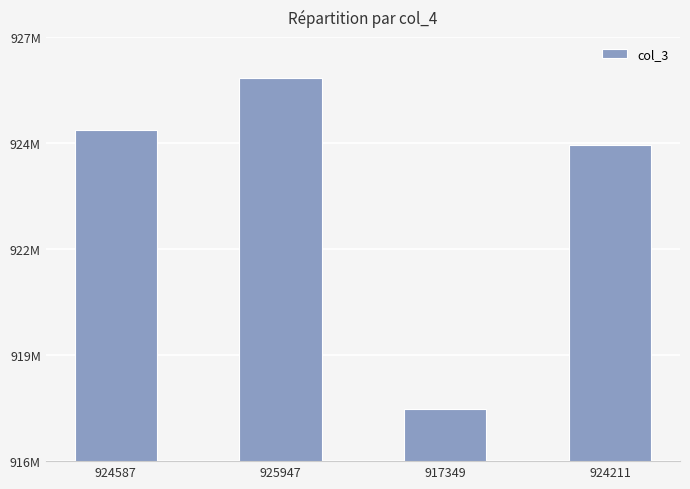

At which label is the value closest to 921648615?

924211